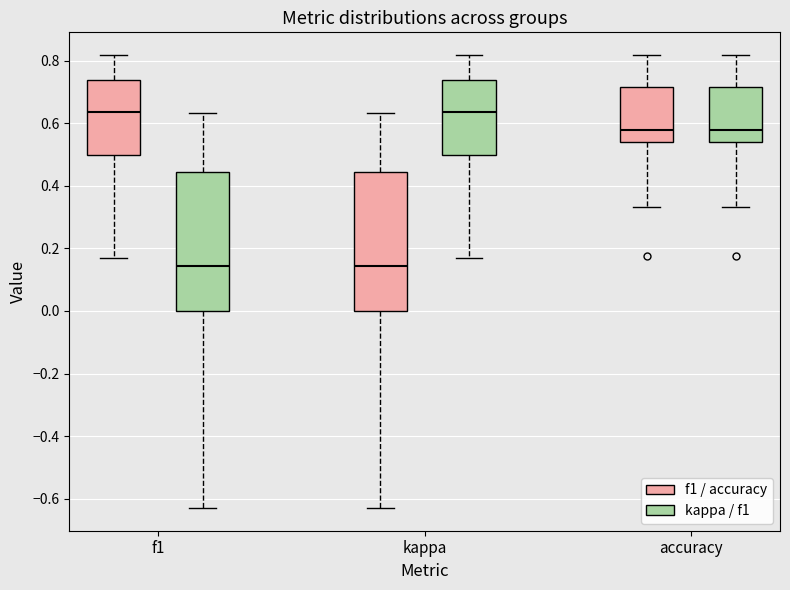

Reading left to right, read every box against the y-axis: the position of its median line, the range the box covers, and the ends of its whiskers. The values are not printed on the chart, so give them approximately, as read against the axis.

f1 (f1 / accuracy): median 0.64, box 0.50 to 0.74, whiskers 0.18 to 0.82
f1 (kappa / f1): median 0.14, box 0.00 to 0.44, whiskers -0.64 to 0.64
kappa (f1 / accuracy): median 0.14, box 0.00 to 0.44, whiskers -0.64 to 0.64
kappa (kappa / f1): median 0.64, box 0.50 to 0.74, whiskers 0.18 to 0.82
accuracy (f1 / accuracy): median 0.58, box 0.54 to 0.72, whiskers 0.34 to 0.82
accuracy (kappa / f1): median 0.58, box 0.54 to 0.72, whiskers 0.34 to 0.82